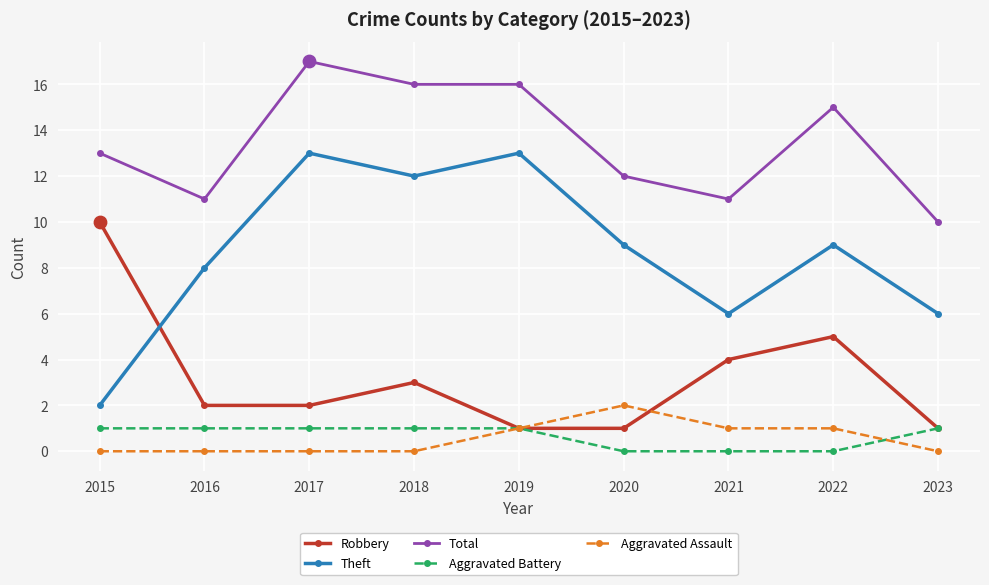

At which category is the sum across all series the highest?

2017